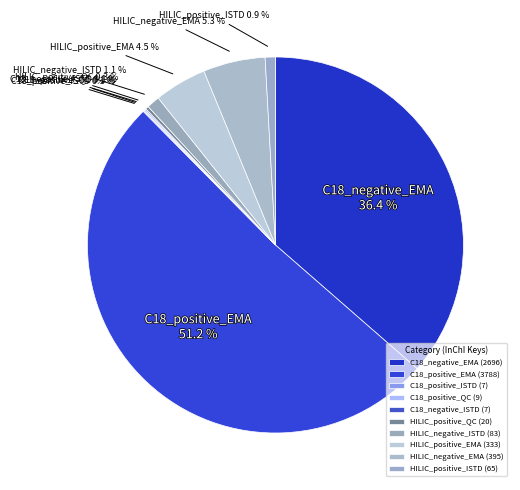

True or false: C18_negative_EMA accounts for 49% of the total.

False